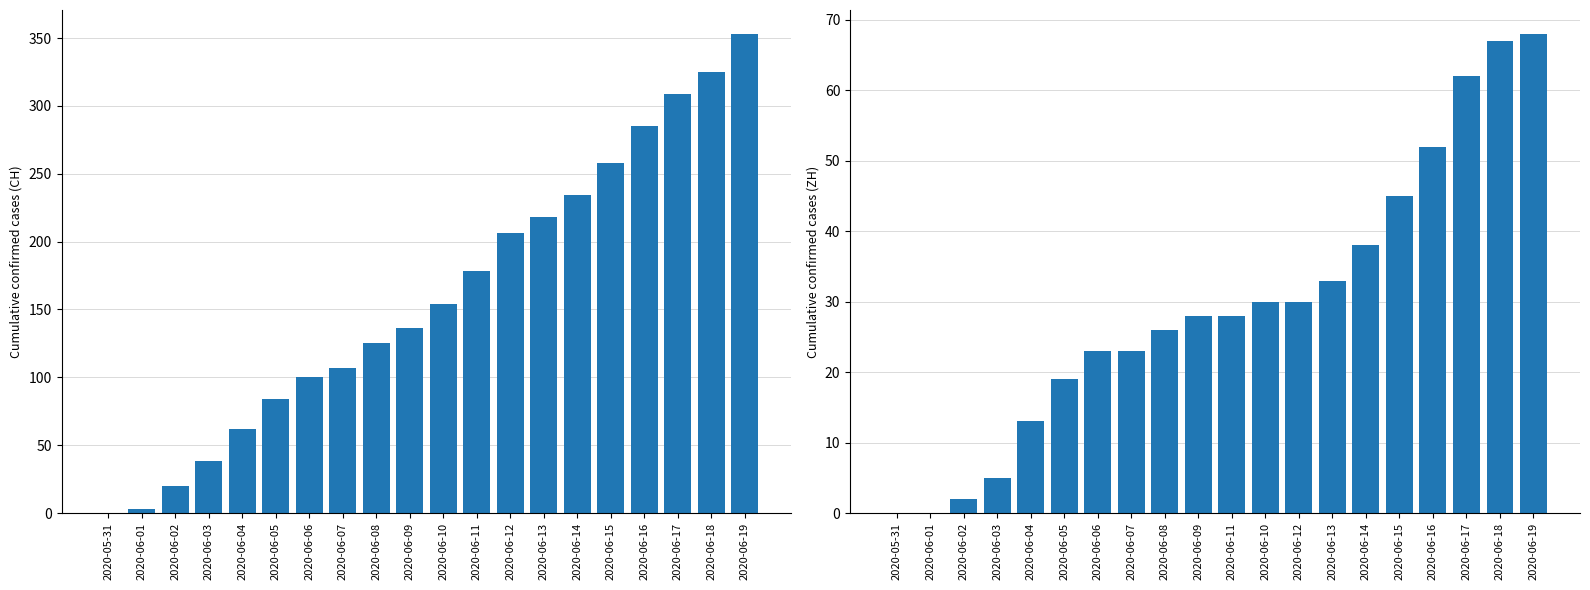

List the series in order of their peak value, highest first.

CH, ZH